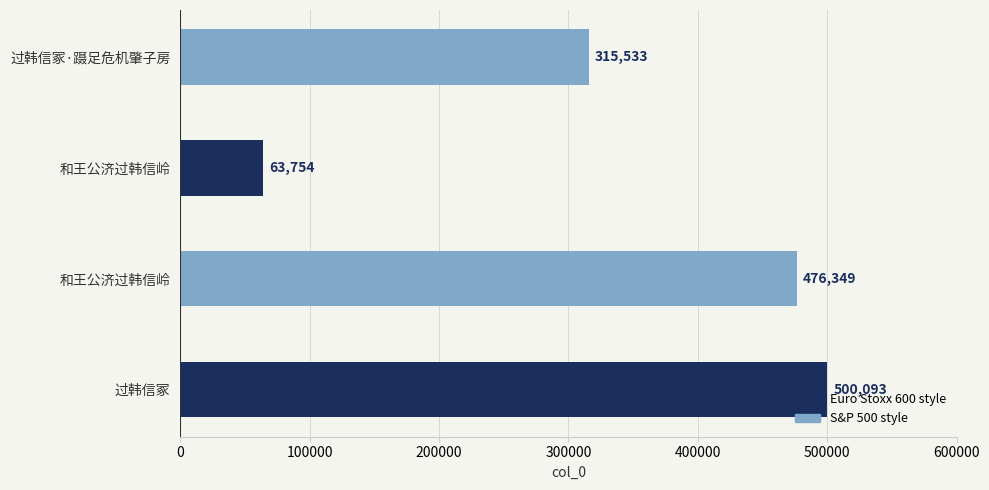

How many bars are there in total?

4